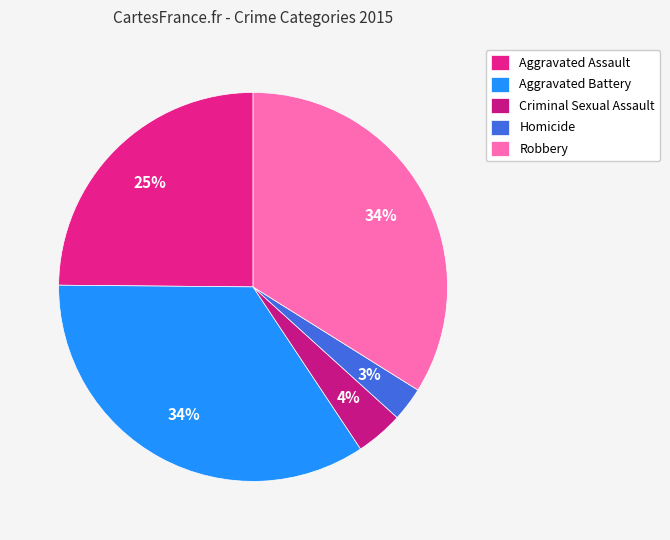

To the nearest percent, what portion does Homicide represent?

3%